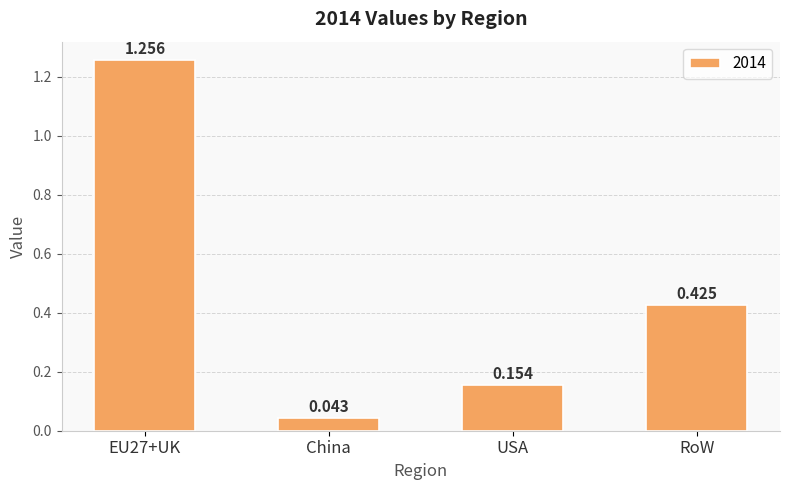

What is the label of the 3rd bar from the left?

USA